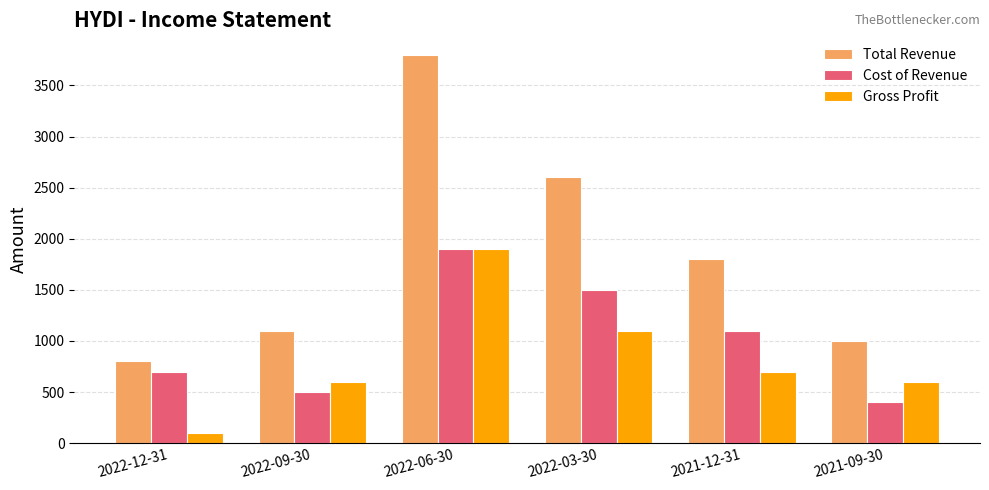

What value does the Gross Profit series have at 2022-09-30, to the nearest 100?

600